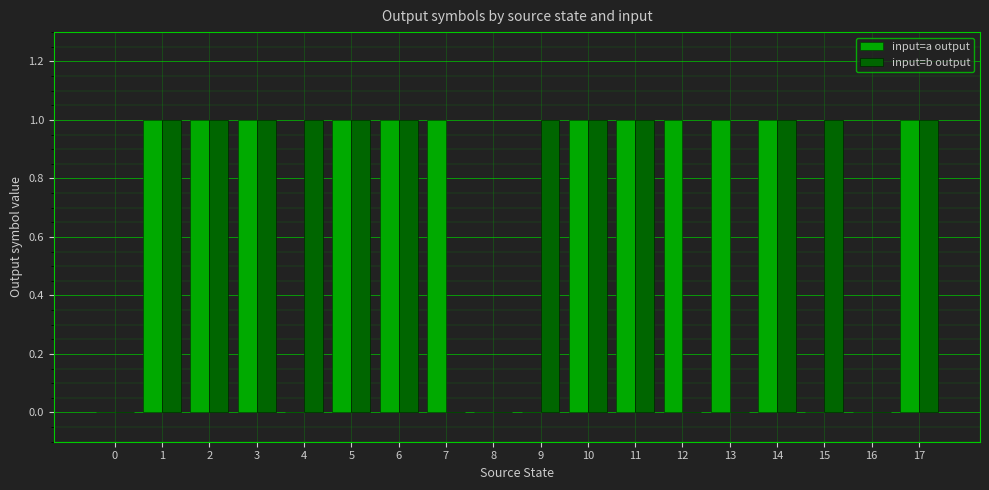

Count the number of categories in the chart.

18